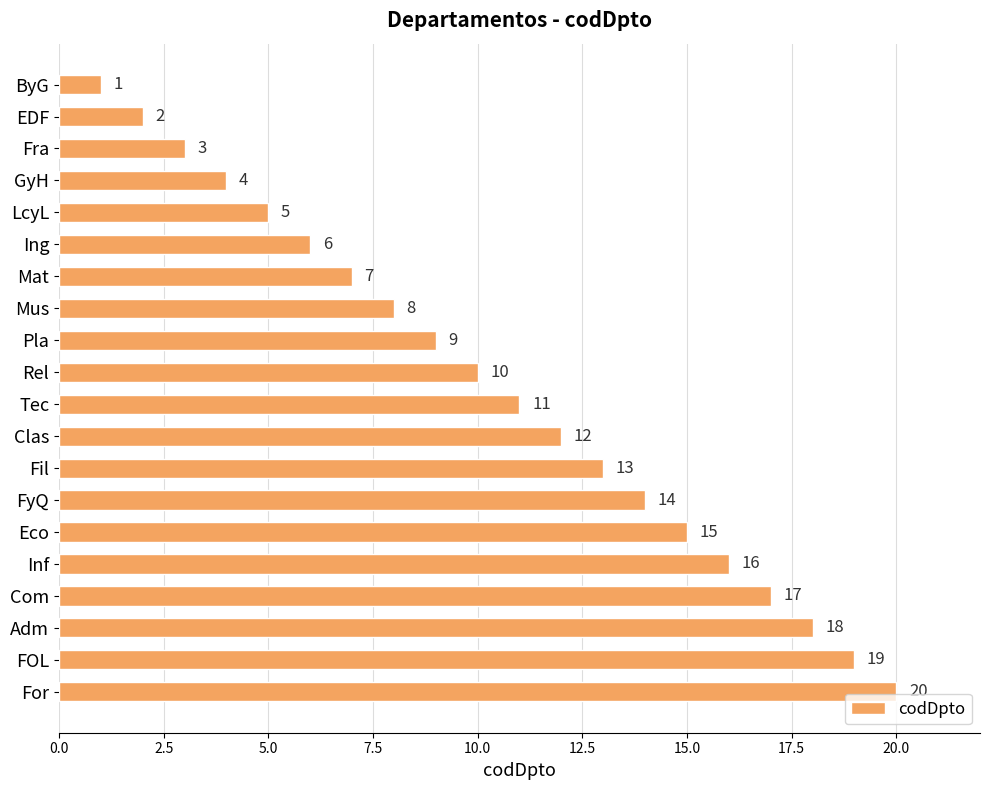

At which category does the chart reach its minimum across all series?

ByG